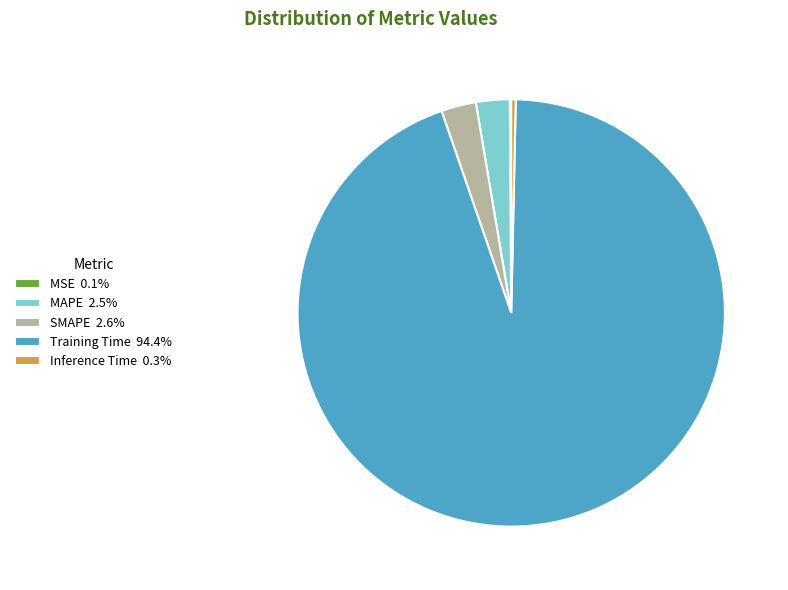

Do SMAPE 2.6% and MAPE 2.5% together represent more than half of the pie?

No